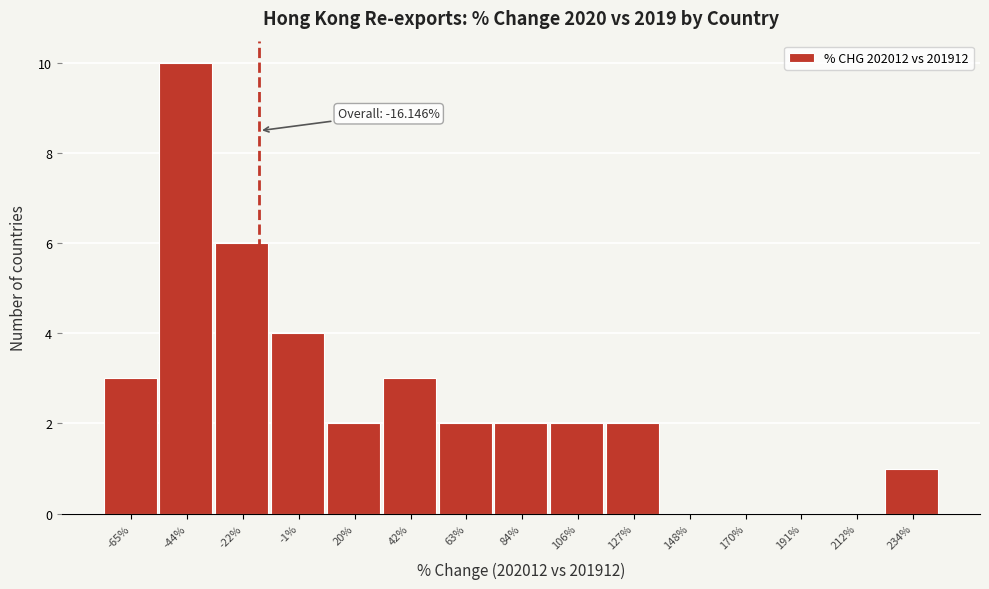

Over which range of the x-axis is the bar tallest?

-55 to -35